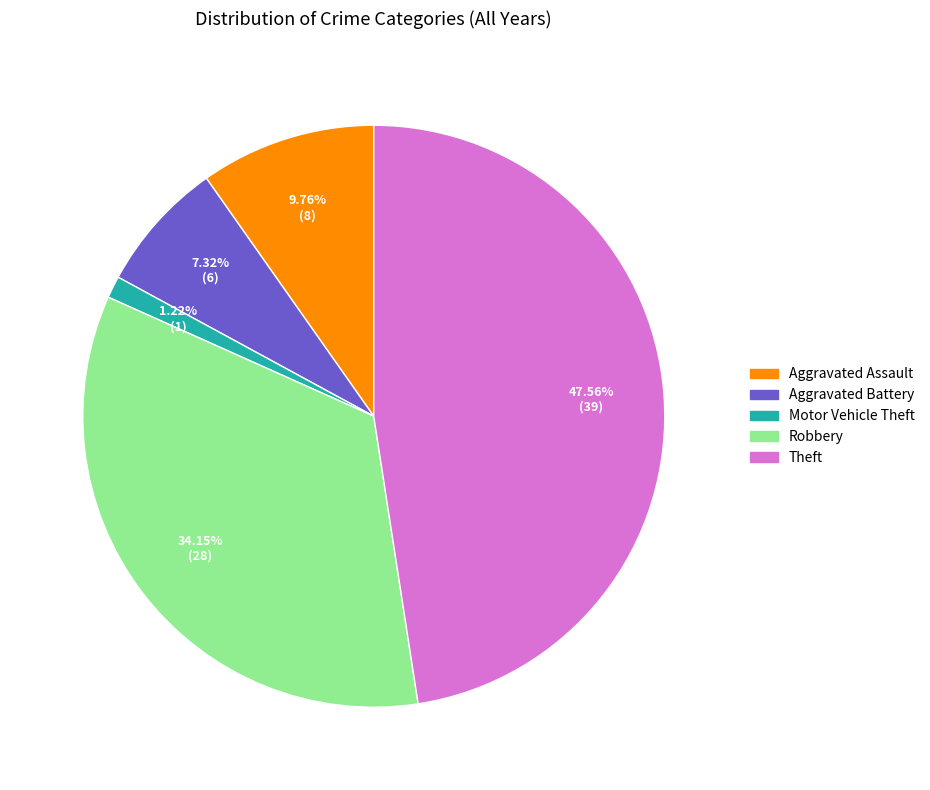

Which category has the biggest portion of the pie?

Theft